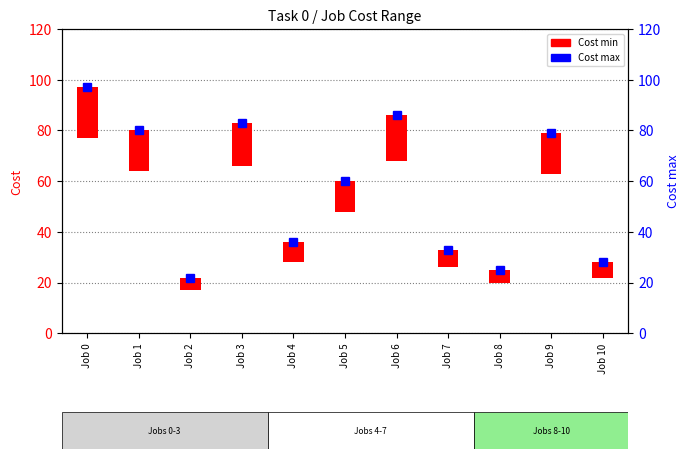

Read the value at Job 6, to the nearest 10.

90